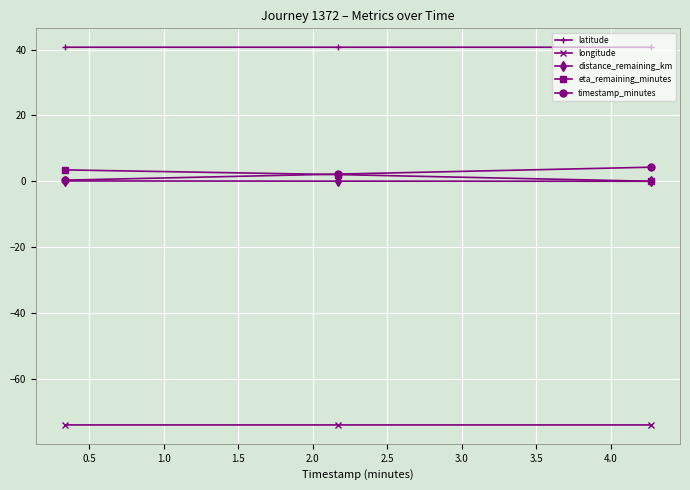

What is the greatest value displayed?

40.7